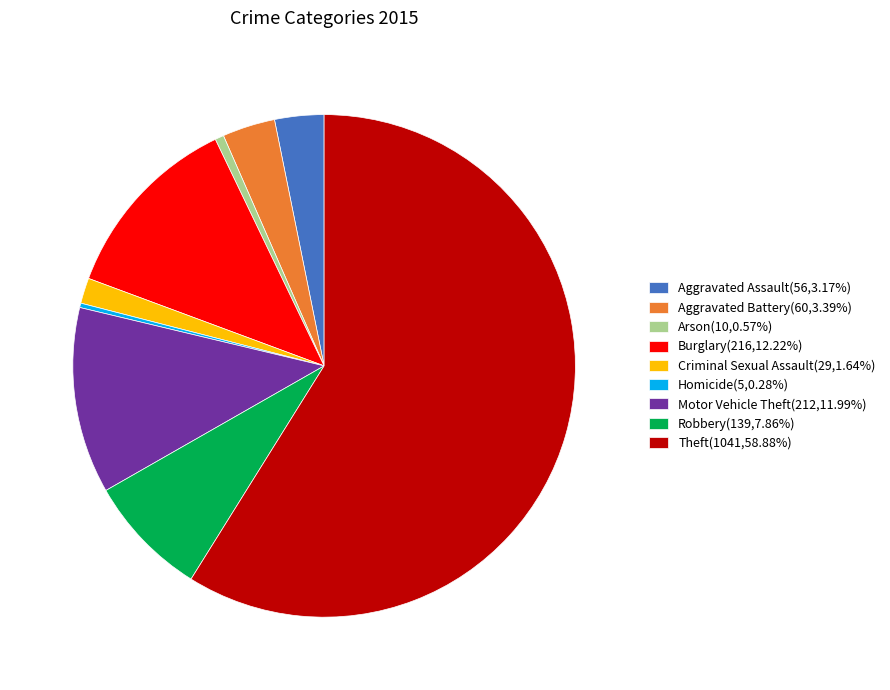

Do Motor Vehicle Theft and Robbery together represent more than half of the pie?

No